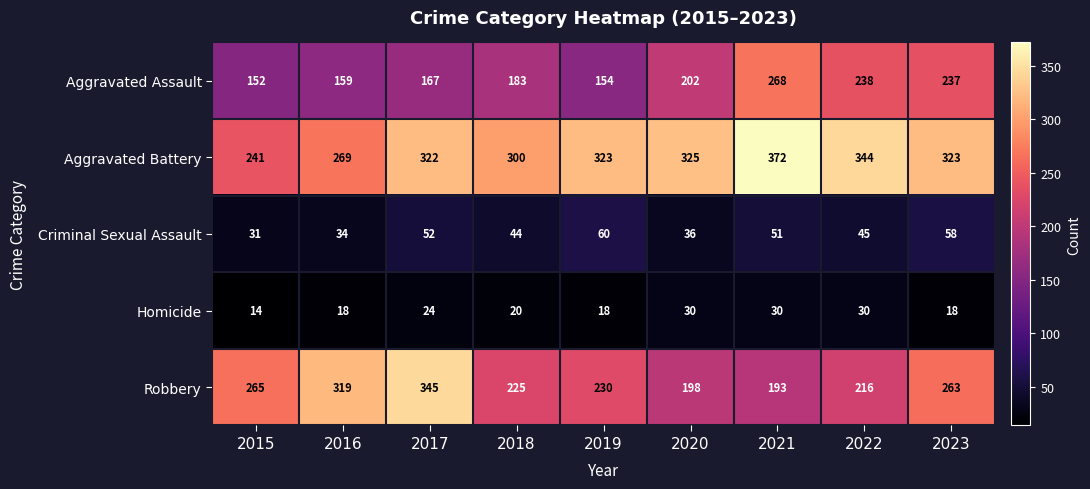

Between 2018 and 2023, which series saw the biggest shift?

Aggravated Assault